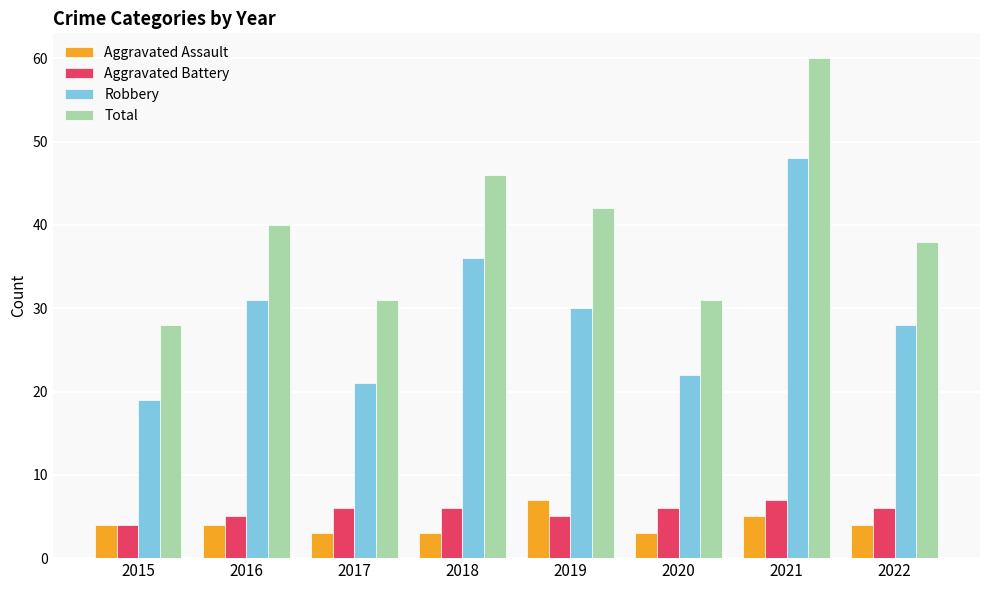

The value of Aggravated Assault at 2021 is 5. True or false?

True